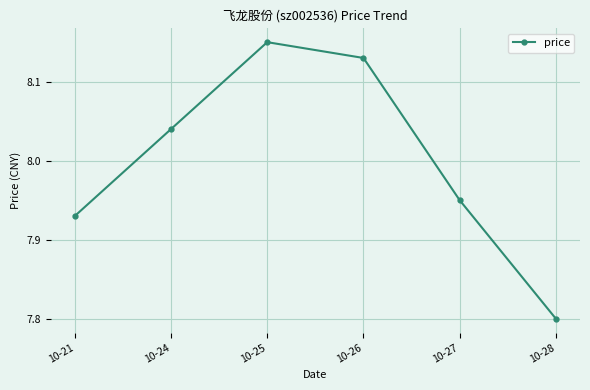

At which label does the data first exceed 8?

10-24